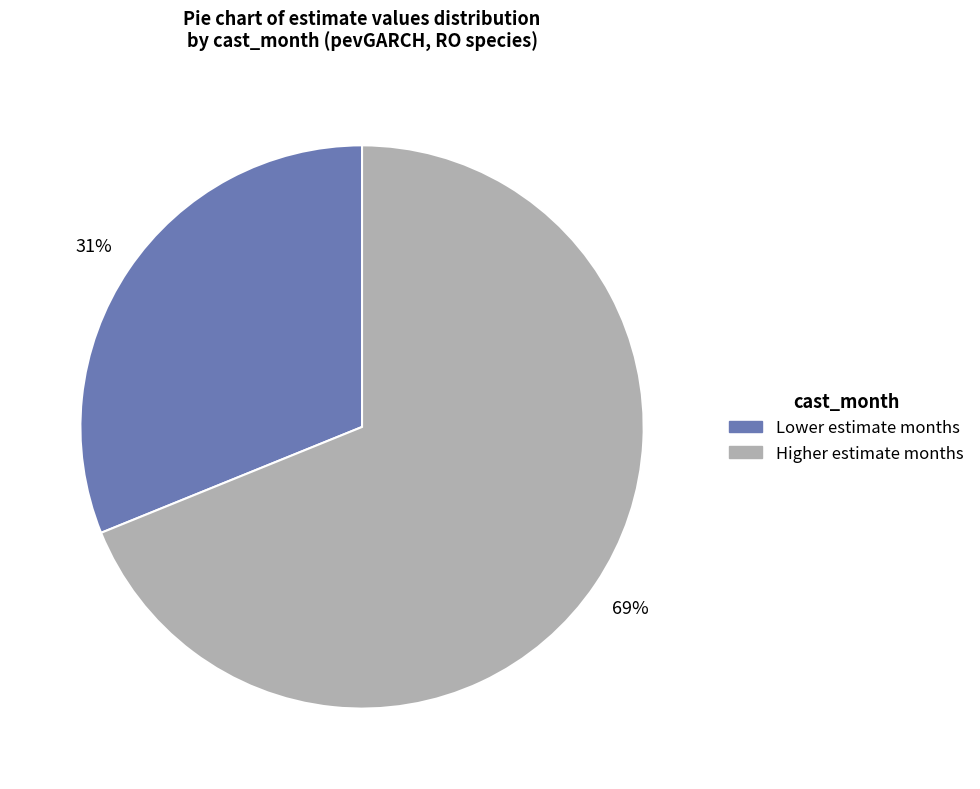

Does any single category account for the majority?

Yes